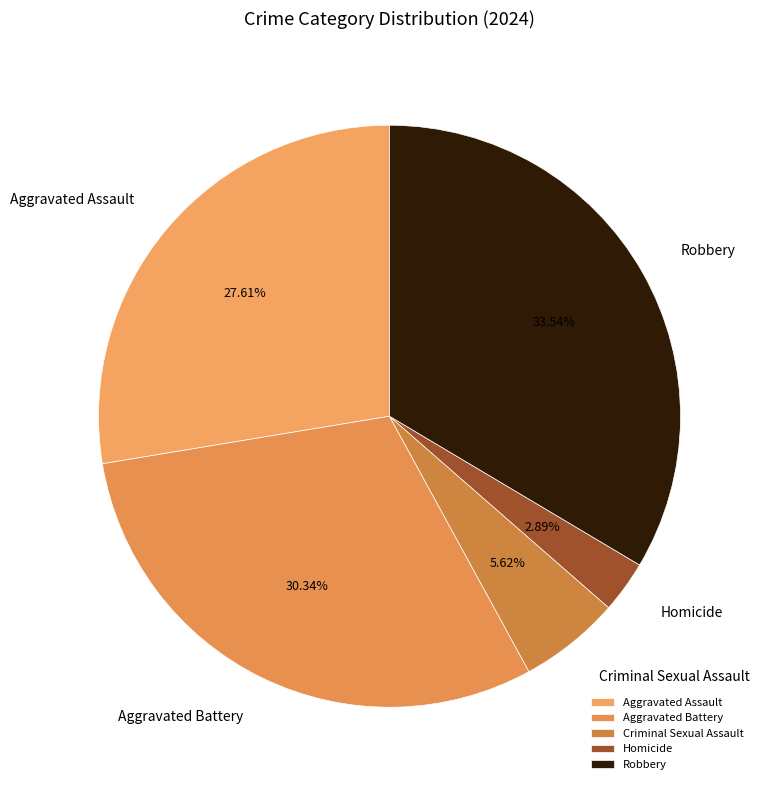

To the nearest percent, what portion does Robbery represent?

34%